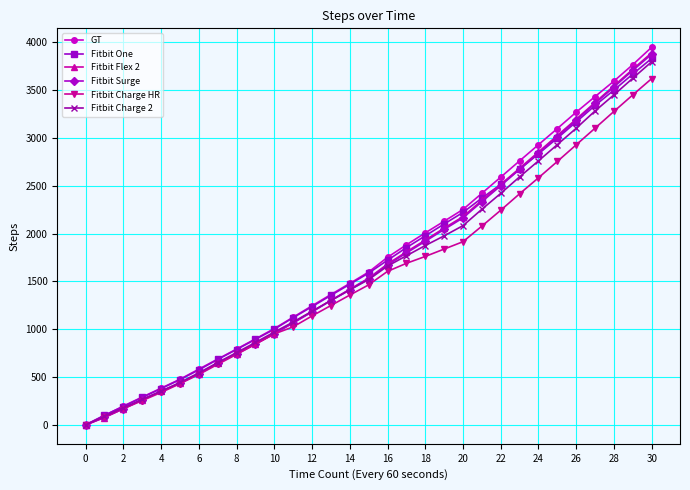

What is the greatest value displayed?

3948